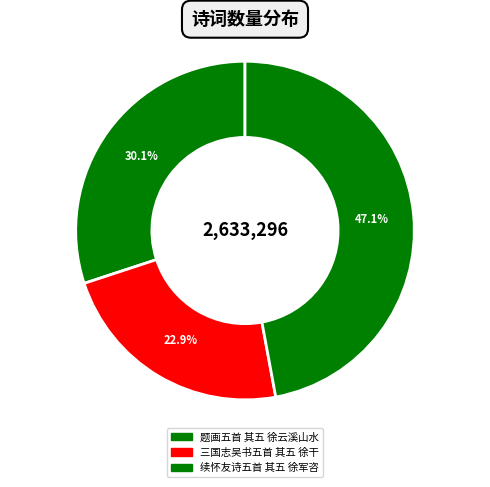

True or false: 题画五首 其五 徐云溪山水 accounts for 30% of the total.

True